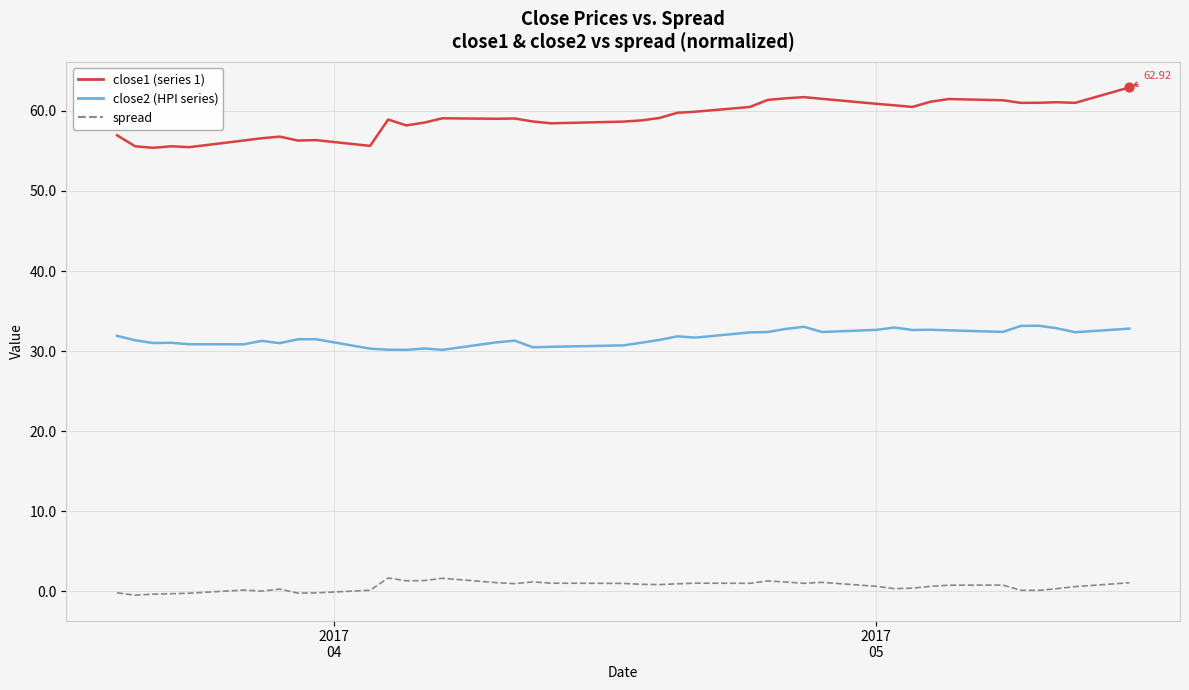

Which series has the largest range (max minus min)?

close1 (series 1)